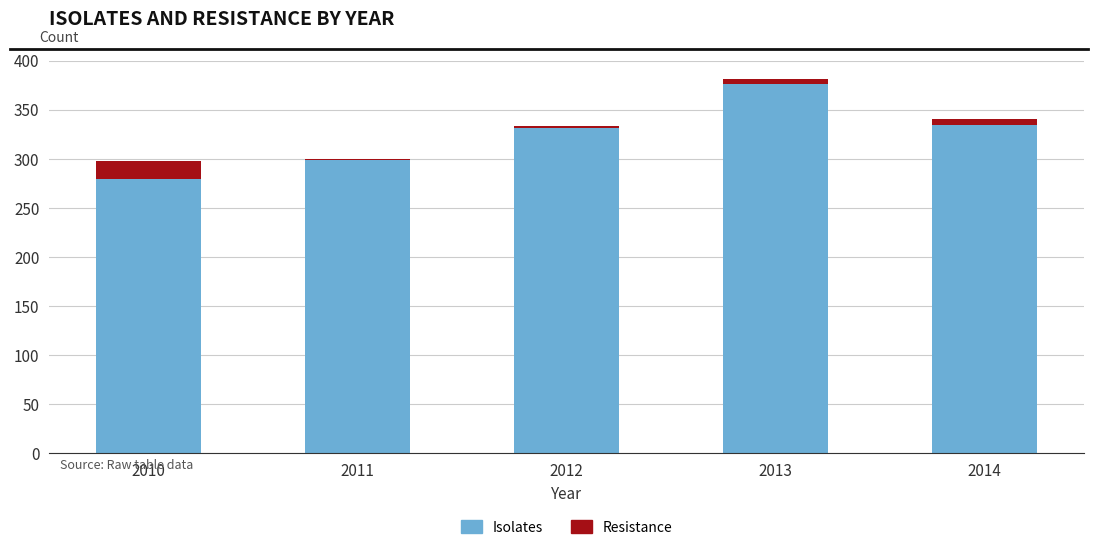

Reading right to left, list the values for the Isolates series.

2014=334	2013=376	2012=331	2011=299	2010=279